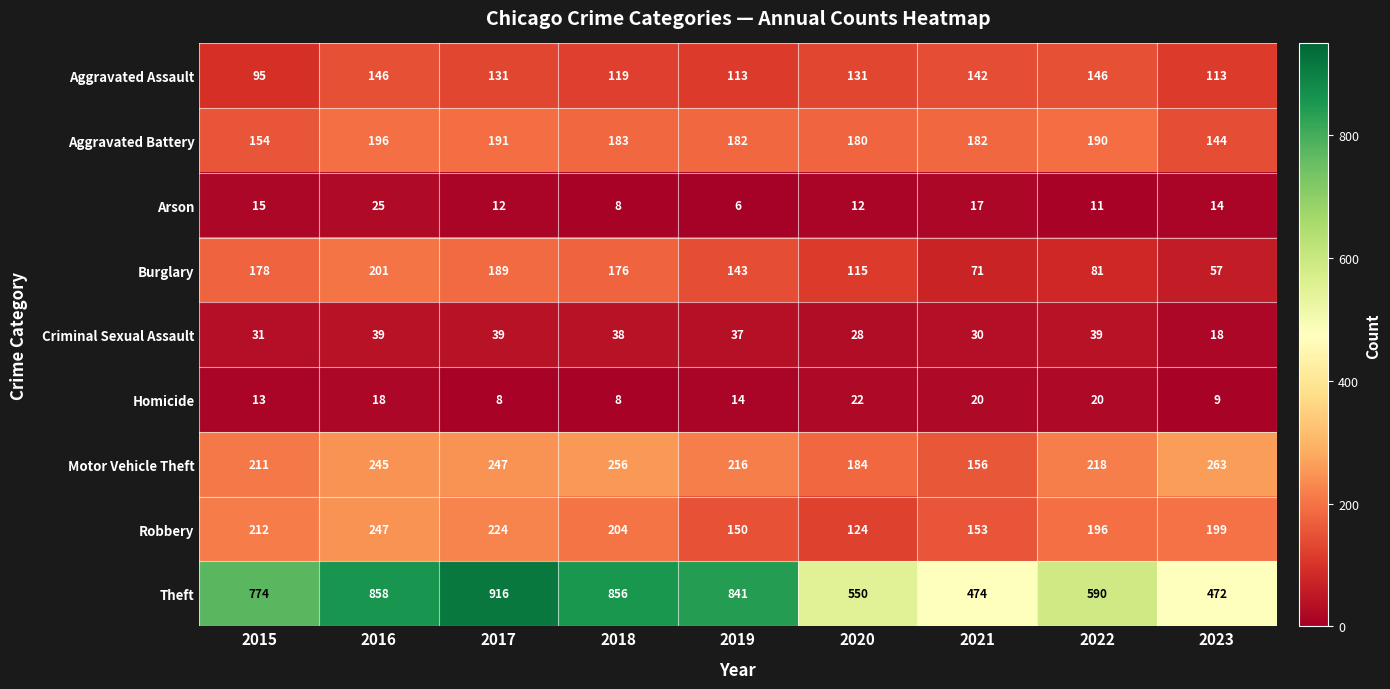

What is the maximum value shown in the chart?

916